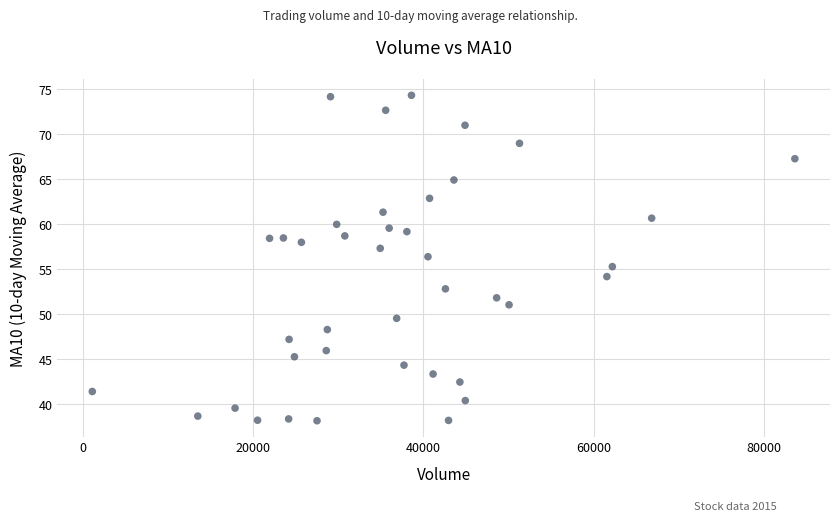

What is the range of Y values (max minus min)?

36.2